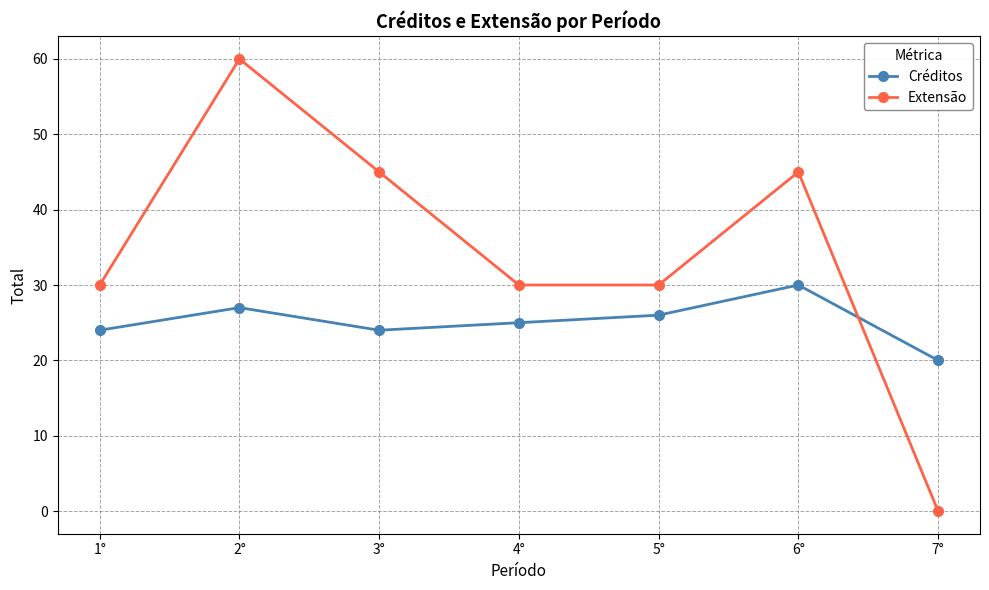

How many positive values does the Extensão series have?

6